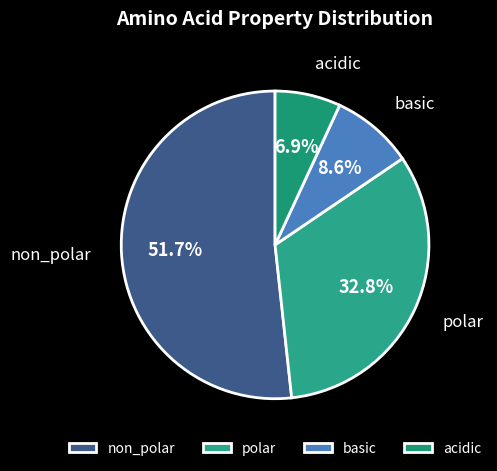

Do polar and basic together represent more than half of the pie?

No